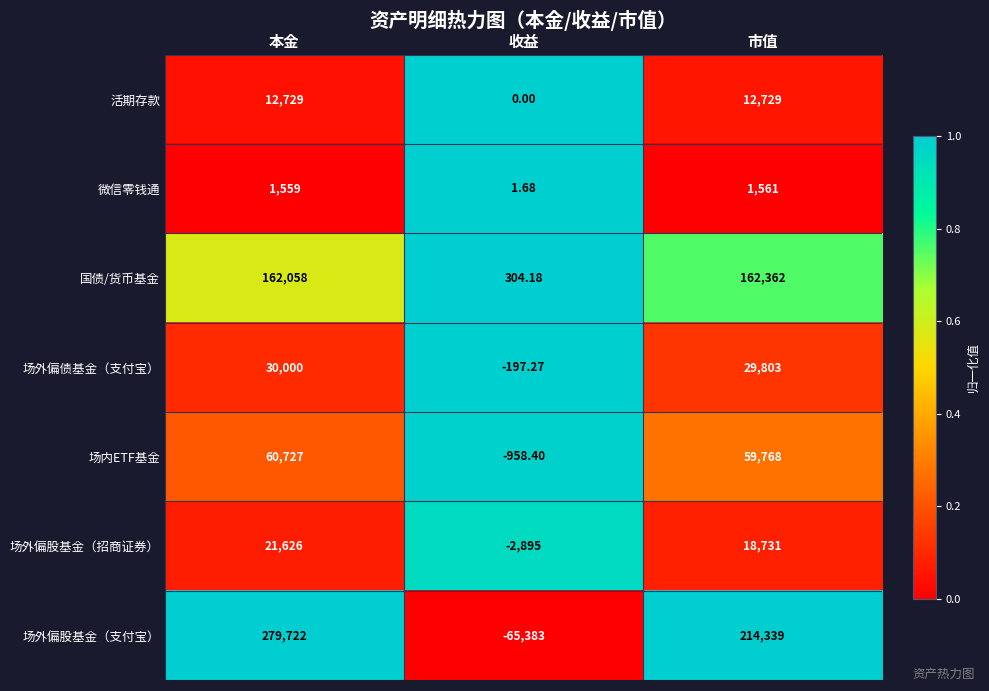

Rank the series by their maximum value, from highest to lowest.

场外偏股基金（支付宝）, 国债/货币基金, 场内ETF基金, 场外偏债基金（支付宝）, 场外偏股基金（招商证券）, 活期存款, 微信零钱通